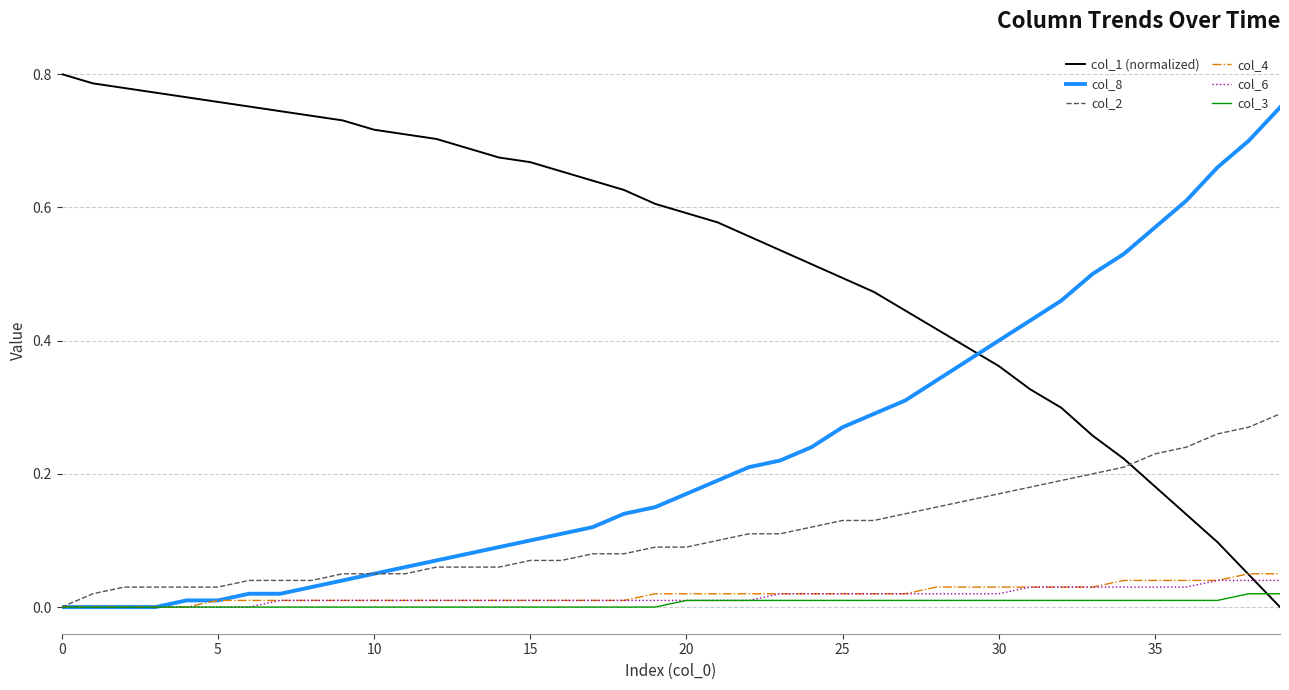

How many distinct data groups are displayed?

6